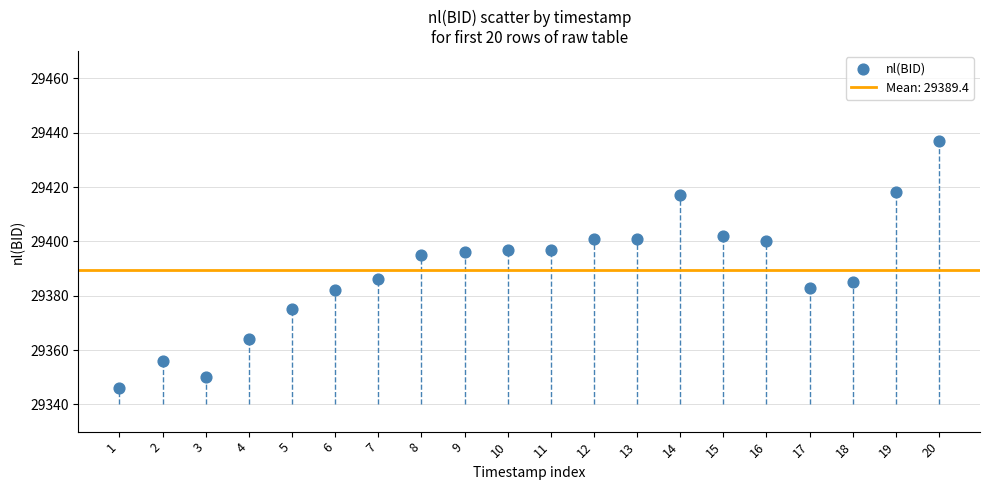

What is the range of Y values (max minus min)?

91